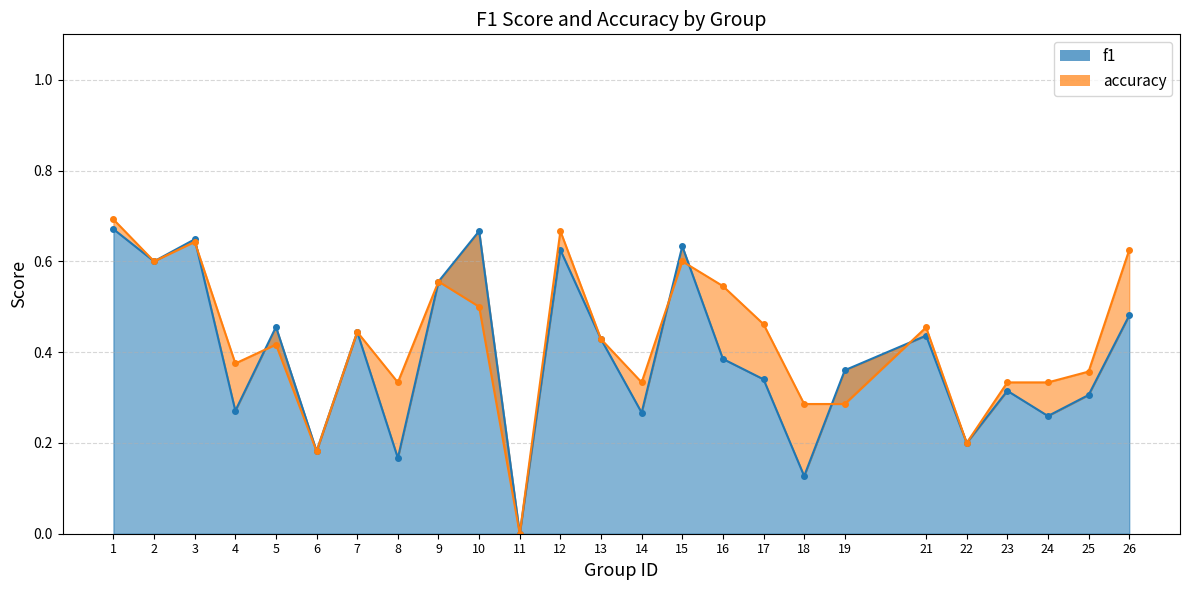

In accuracy, how many points are lower than both neighbors (excluding endpoints)?

7